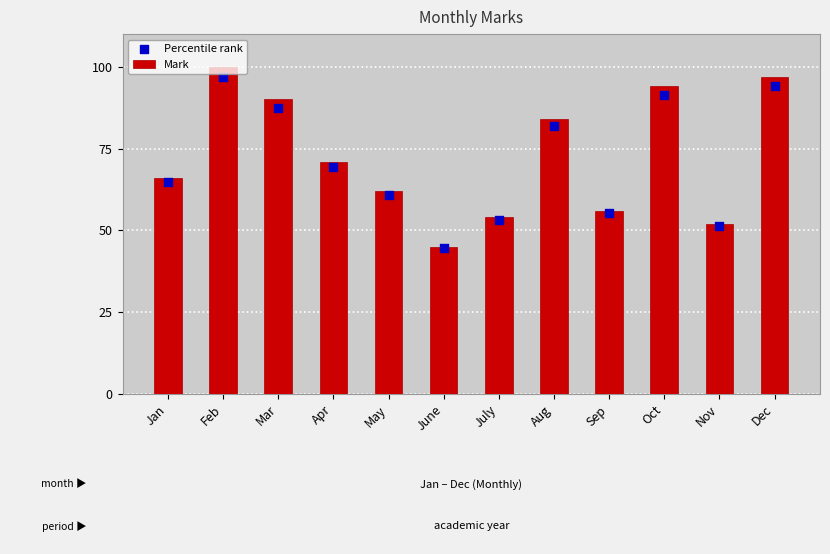

What is the total value across all series at Apr?

140.4